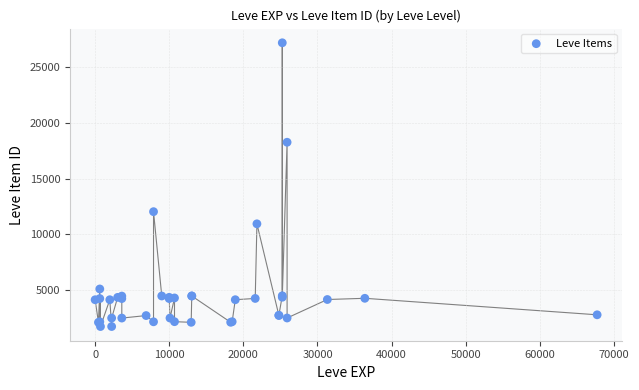

What Y value in the scatter plot is closest to 14448?

12018